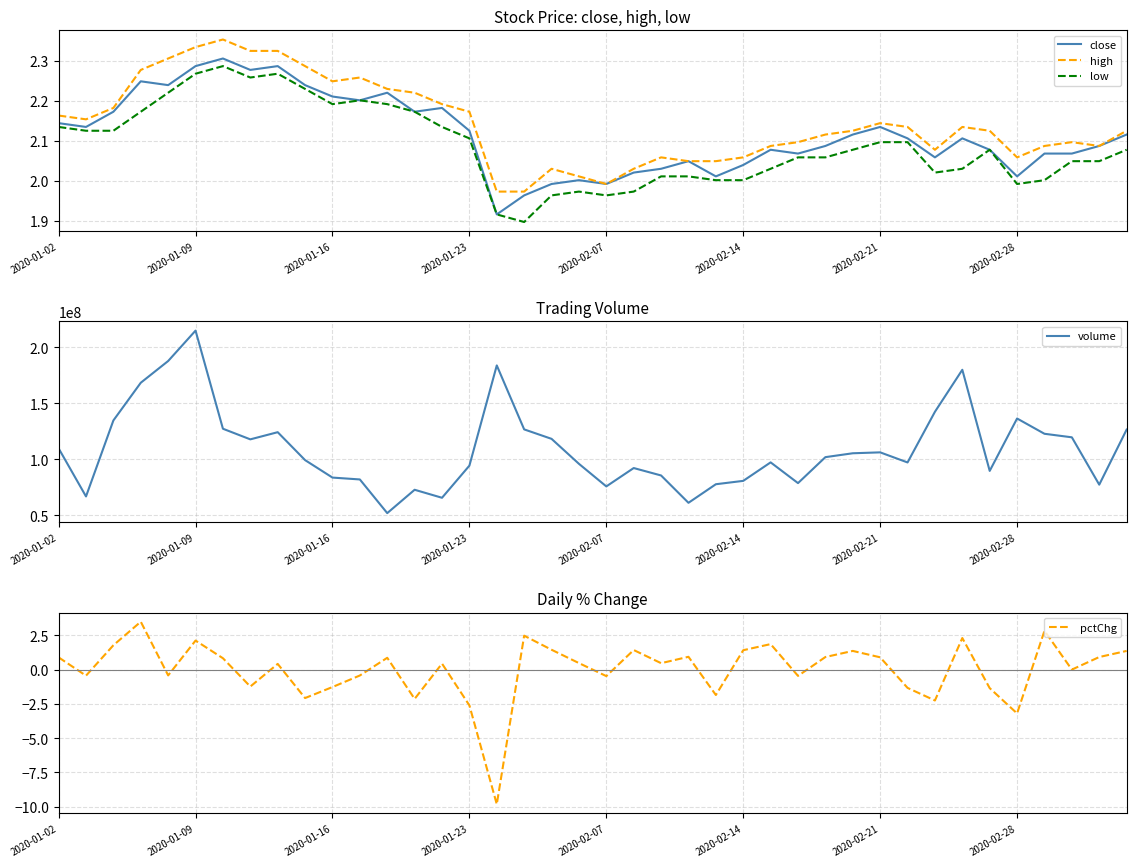

What is the minimum value for high?

2.0